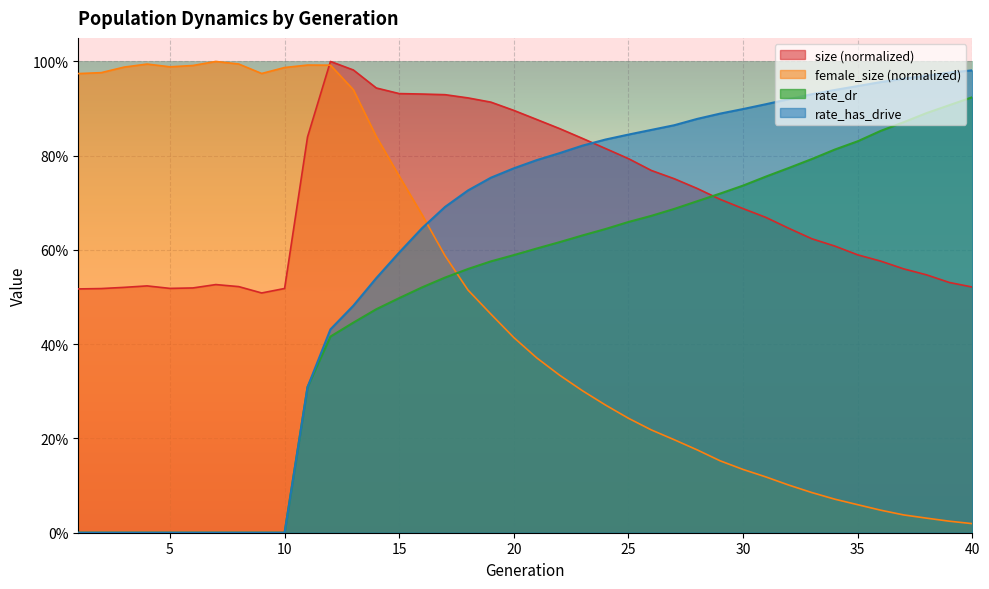

At which category is the sum across all series the highest?

13